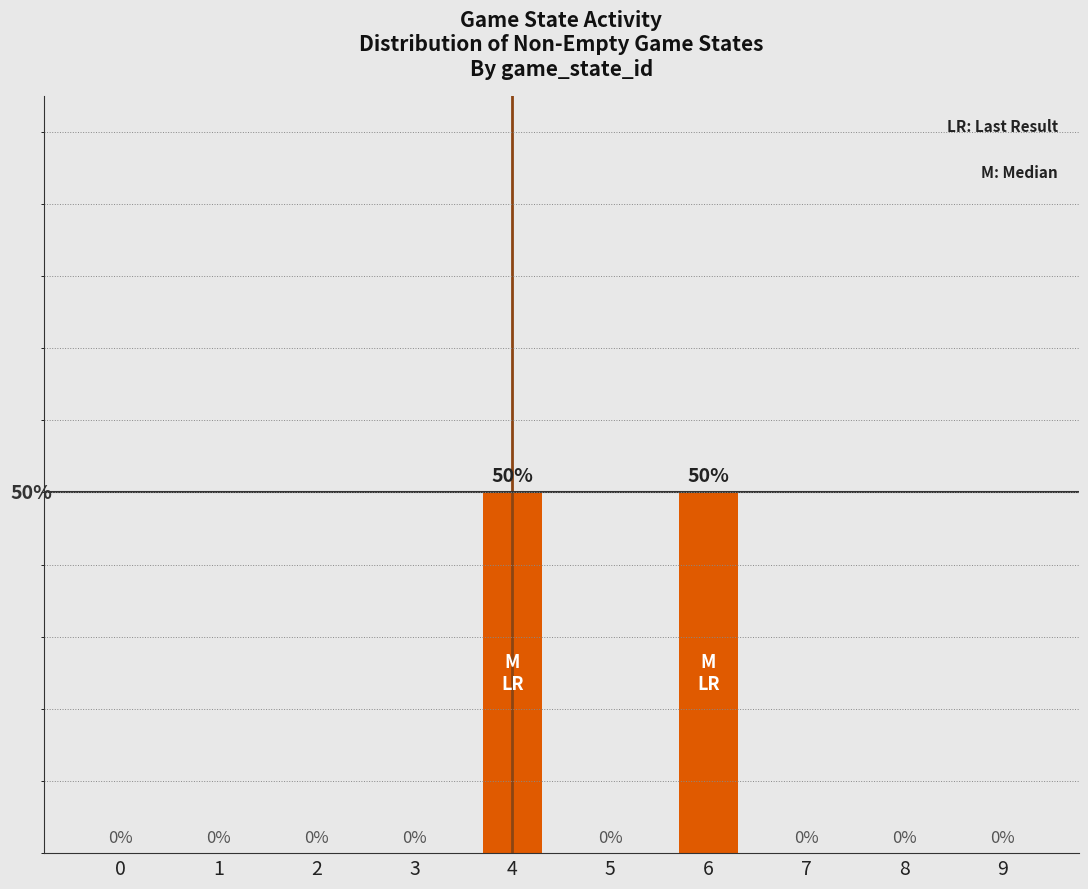

True or false: the data shows 0 at 9.

True